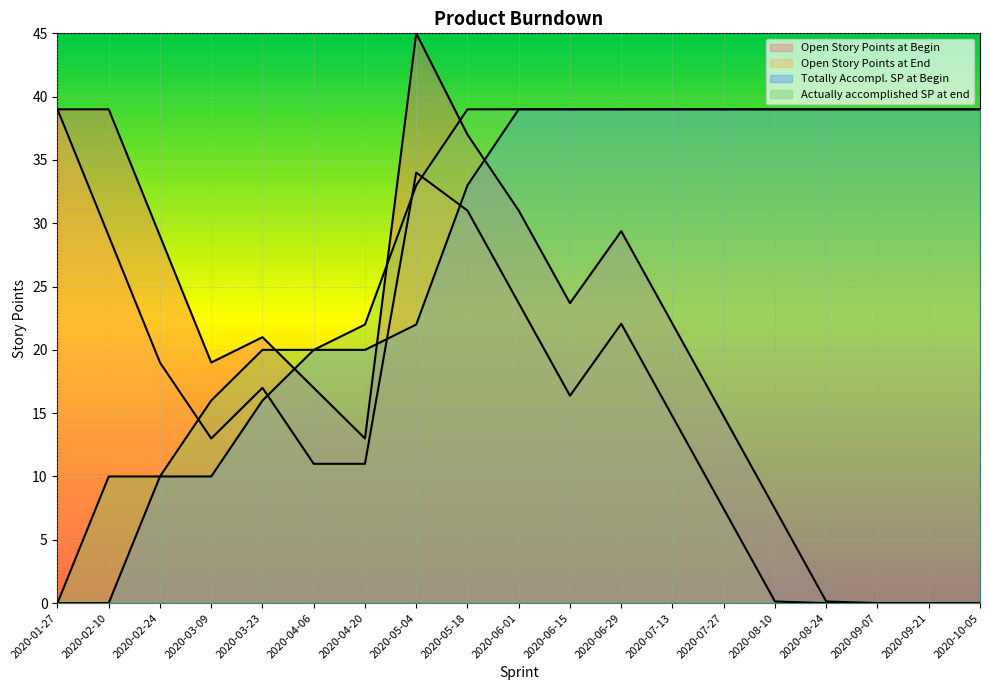

The value of Open Story Points at End at 2020-05-04 is 51.4. True or false?

False